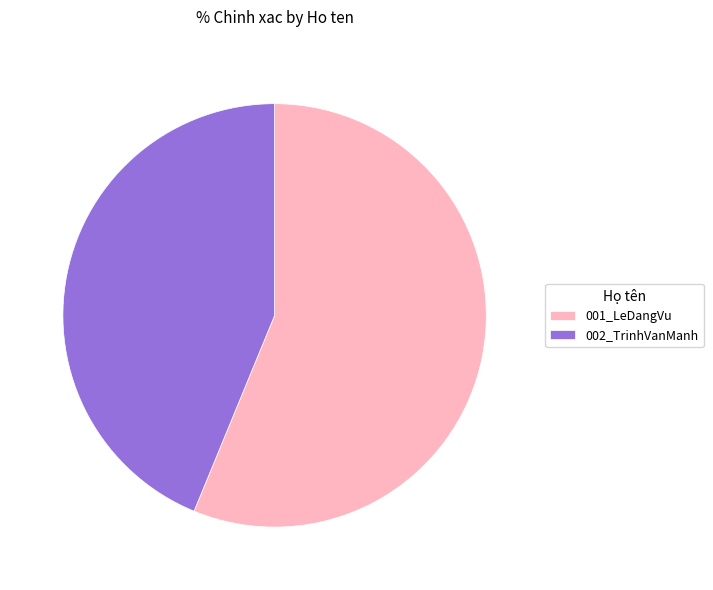

Approximately how many times larger is the value at 002_TrinhVanManh compared to 001_LeDangVu?

0.8